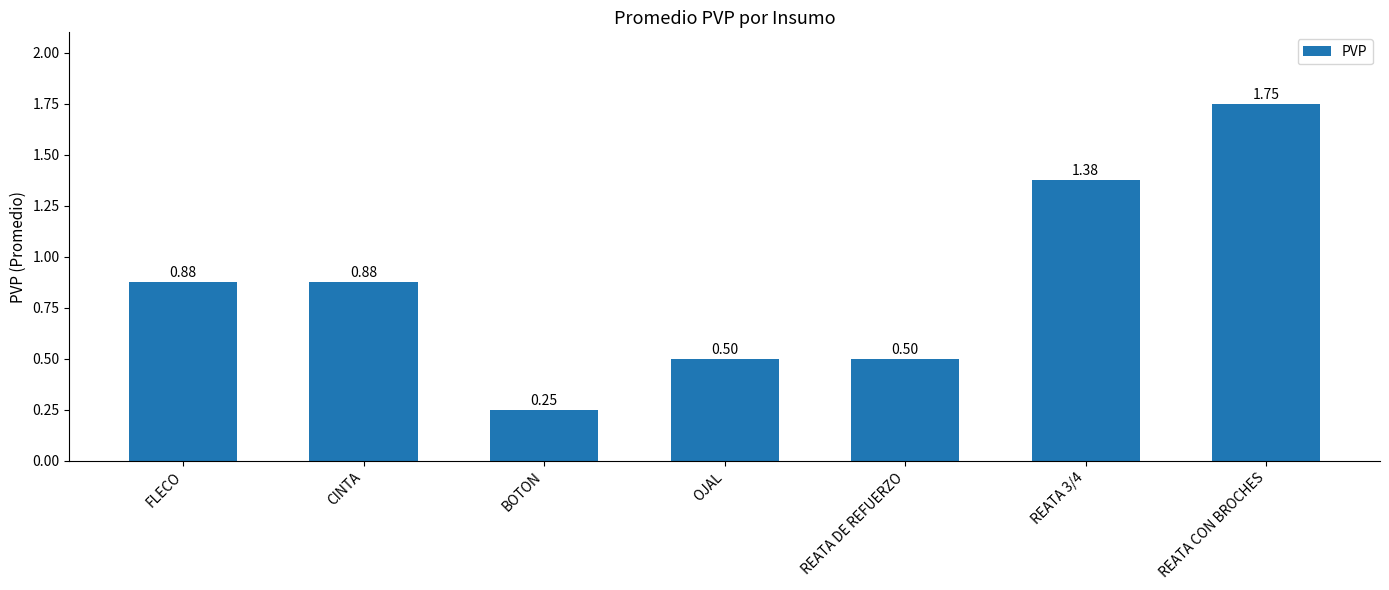

Which label corresponds to the smallest value in the chart?

BOTON